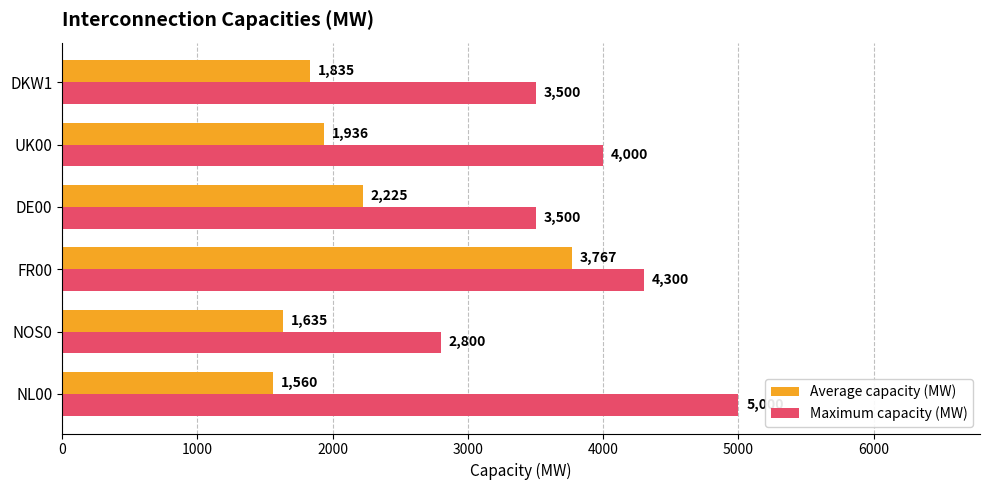

What is the difference between the maximum and minimum values in the Maximum capacity (MW) series?

2200